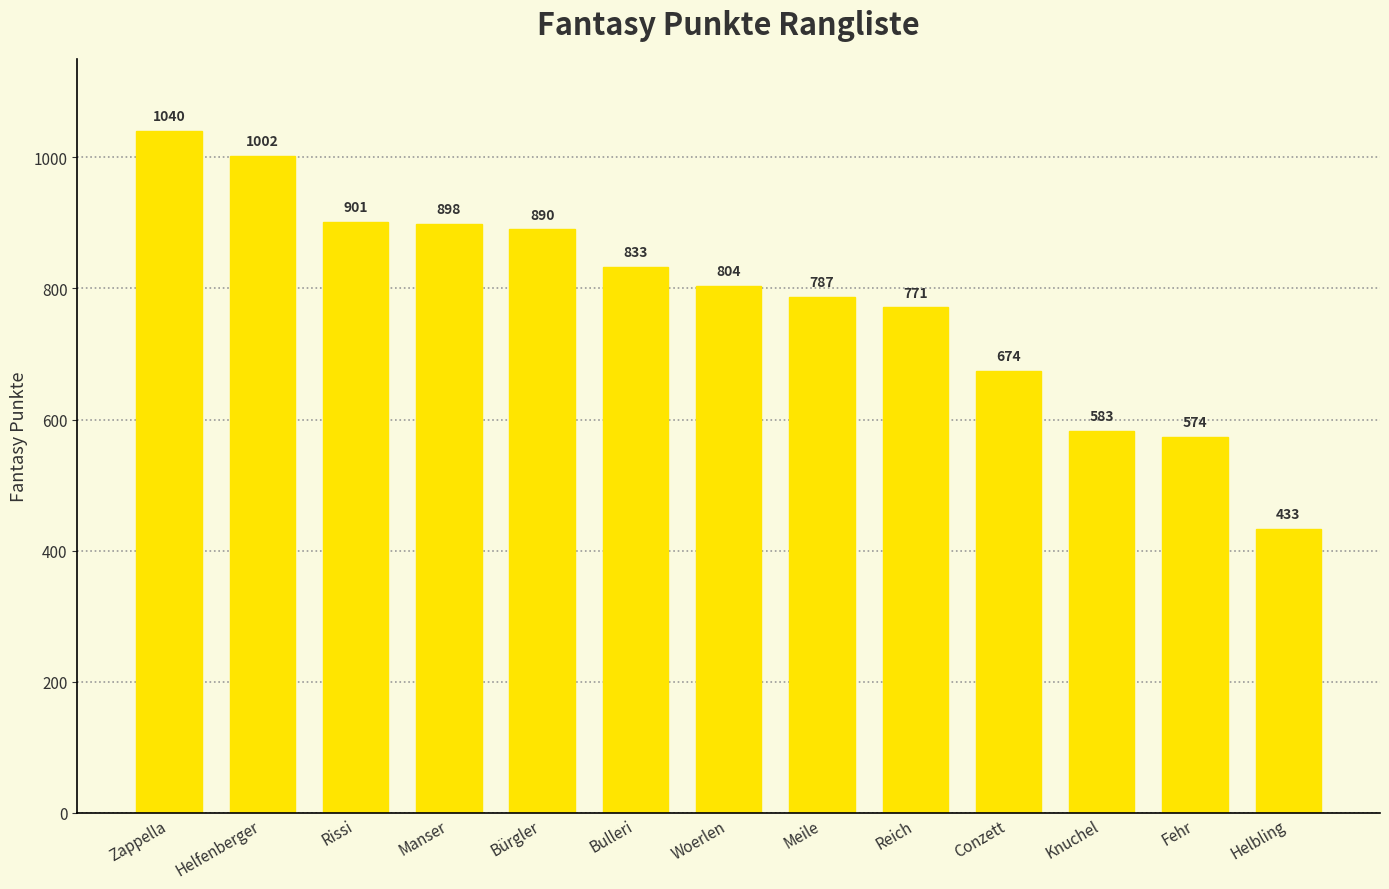

Where does the data first go above 804?

Zappella